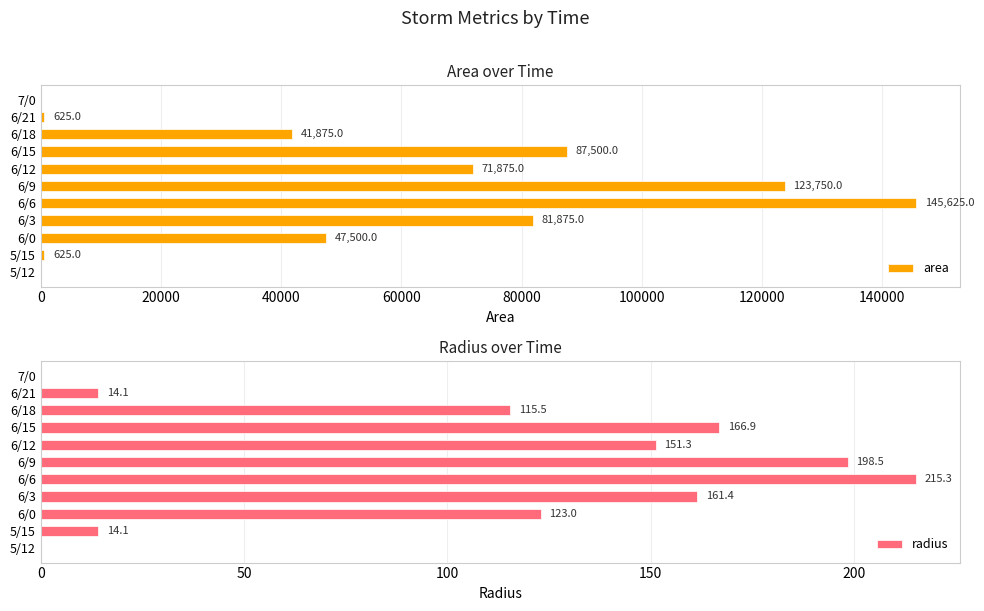

Reading left to right, transcribe all the data shown in this chart.

area: 0.0	625.0	47500.0	81875.0	145625.0	123750.0	71875.0	87500.0	41875.0	625.0	0.0
radius: 0.0	14.1	123.0	161.4	215.3	198.5	151.3	166.9	115.5	14.1	0.0